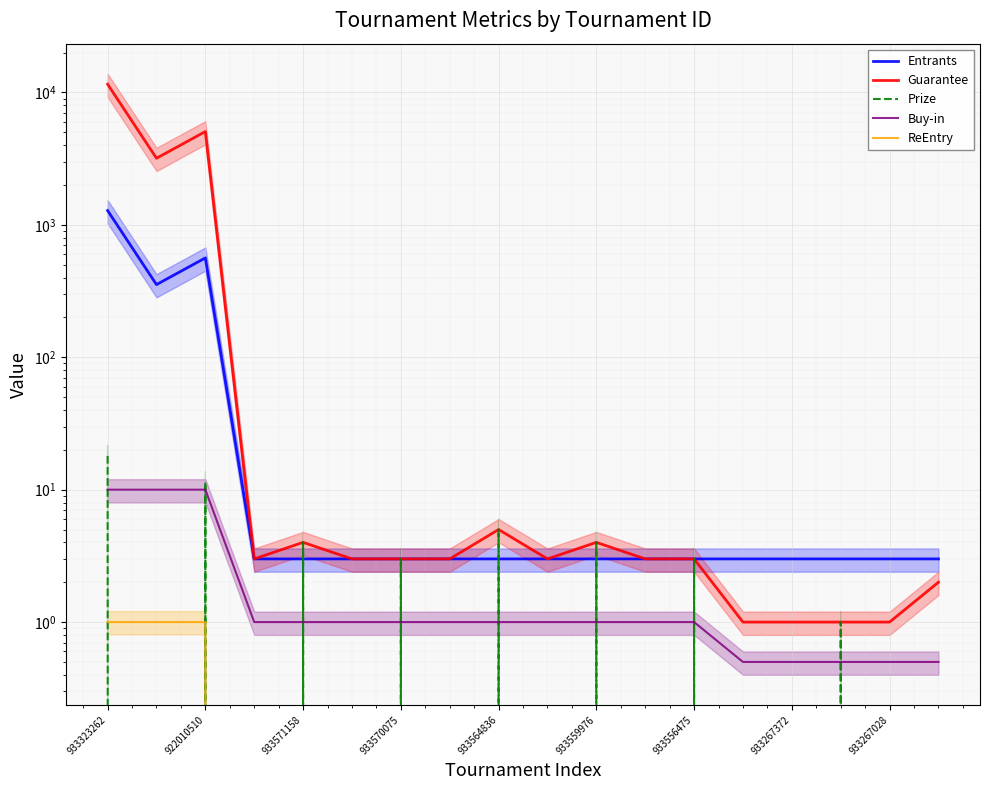

Does the chart display data point markers on the line(s)?

No